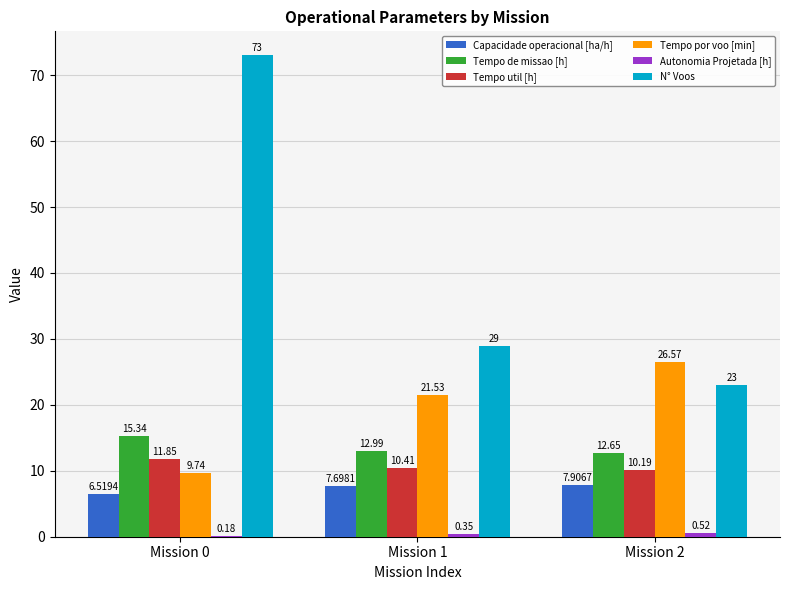

The Capacidade operacional [ha/h] series shows 3.5 at Mission 1. True or false?

False